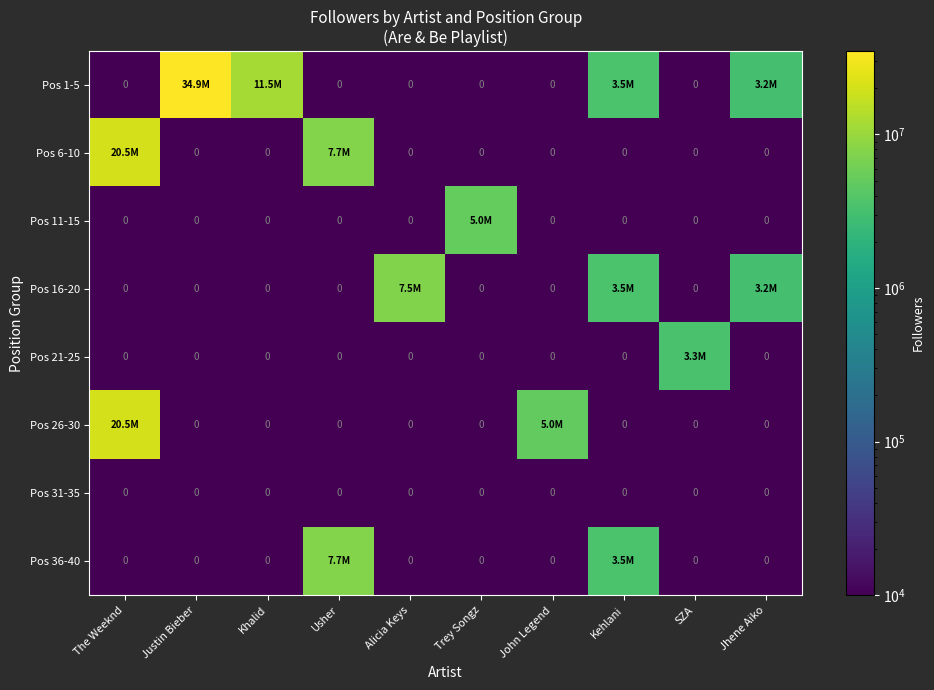

What is the average value of the Pos 6-10 series?

2818864